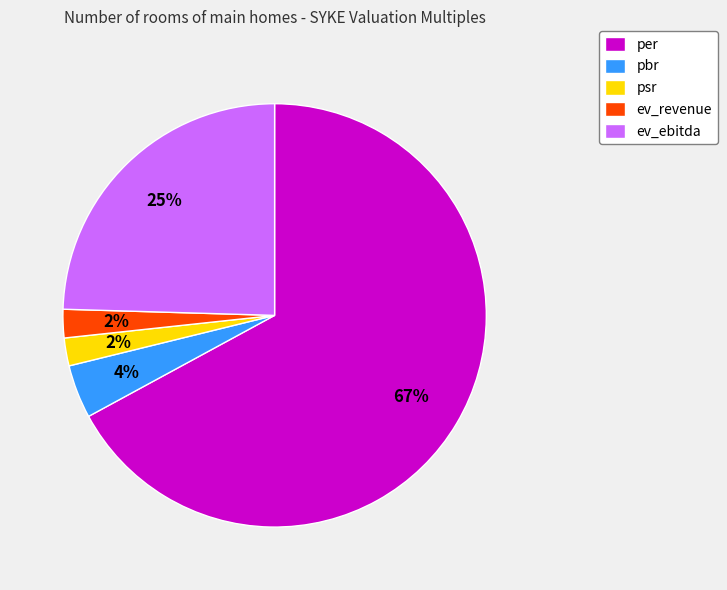

Which category has the biggest portion of the pie?

per